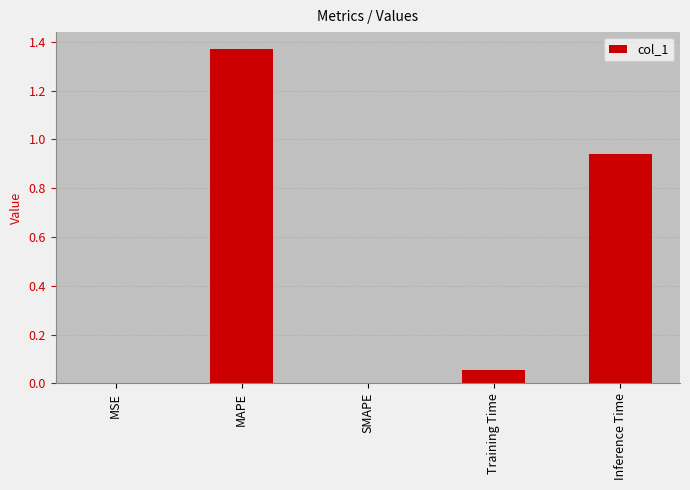

The value at SMAPE is 0.0. True or false?

True